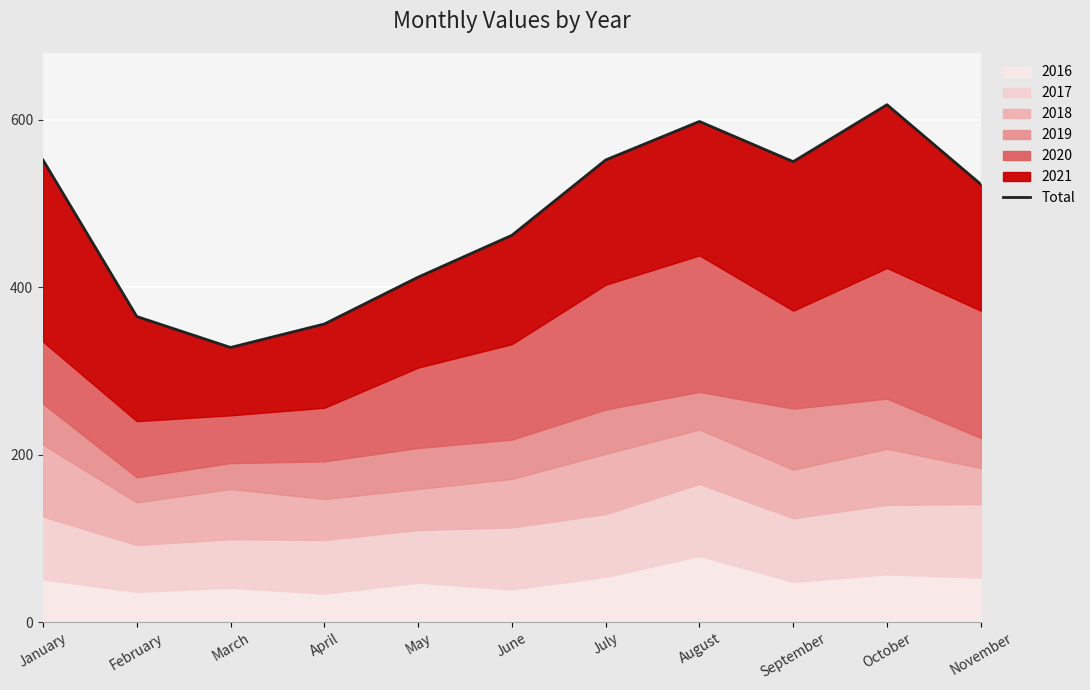

At which category does the chart reach its peak across all series?

October